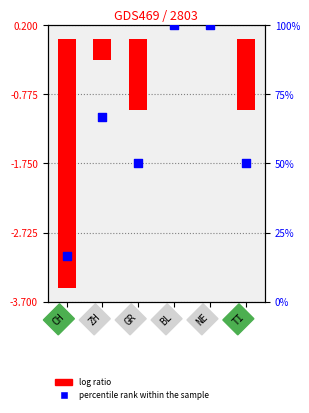

Which series has the largest total across all categories?

percentile rank within the sample